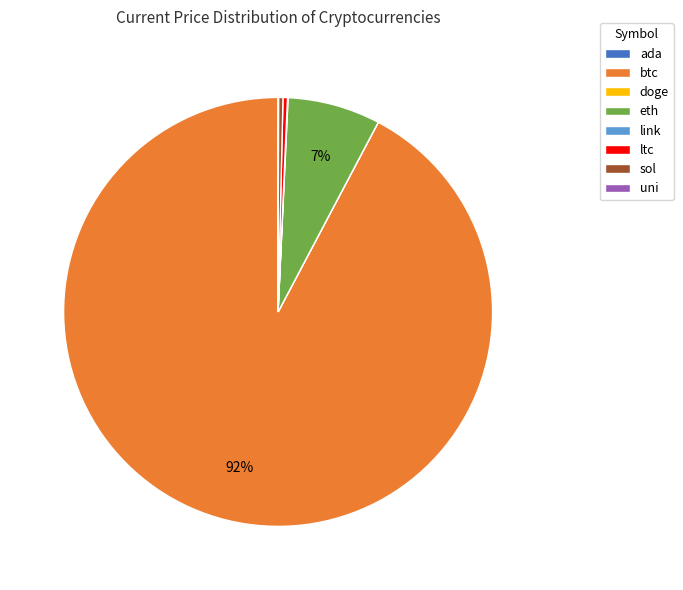

Is btc the majority of the pie?

Yes